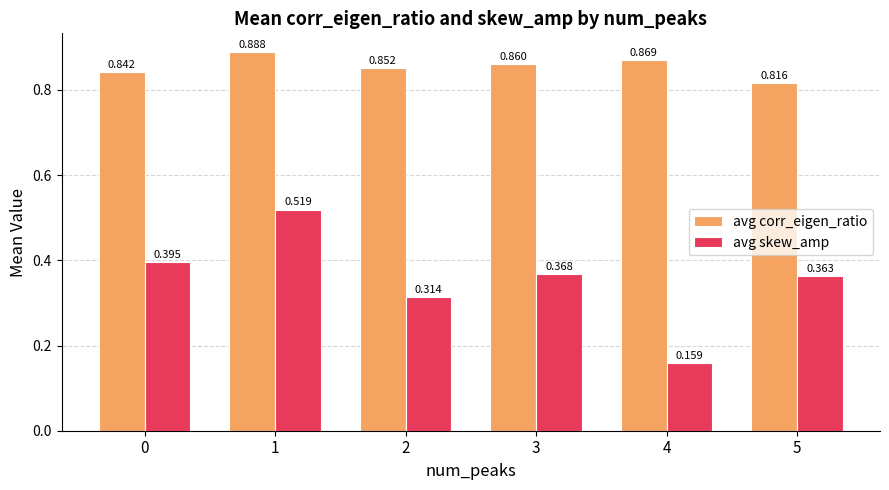

List the labels in order of avg corr_eigen_ratio value, smallest first.

5, 0, 2, 3, 4, 1